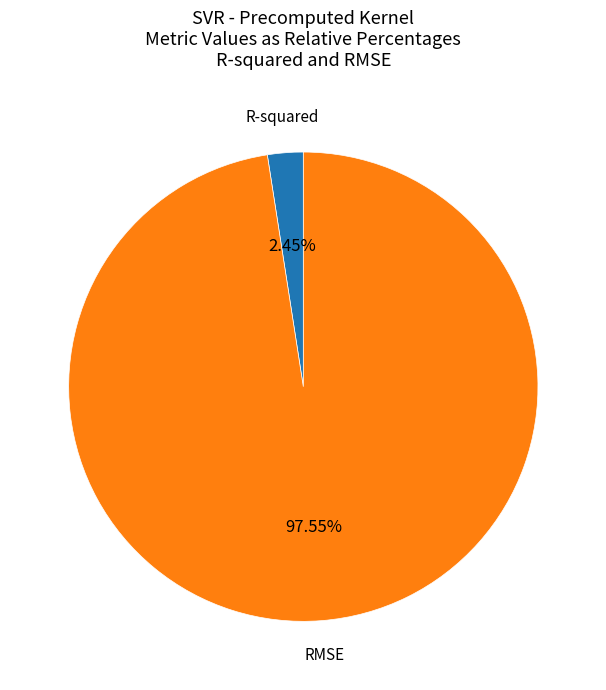

Rank the categories by value from highest to lowest.

RMSE, R-squared